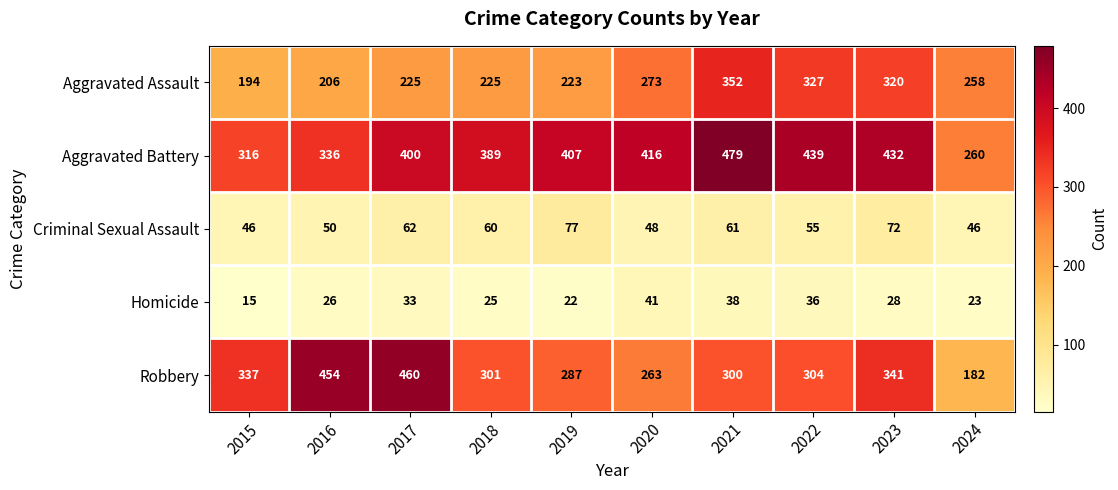

At 2015, list the series in order from largest to smallest.

Robbery, Aggravated Battery, Aggravated Assault, Criminal Sexual Assault, Homicide